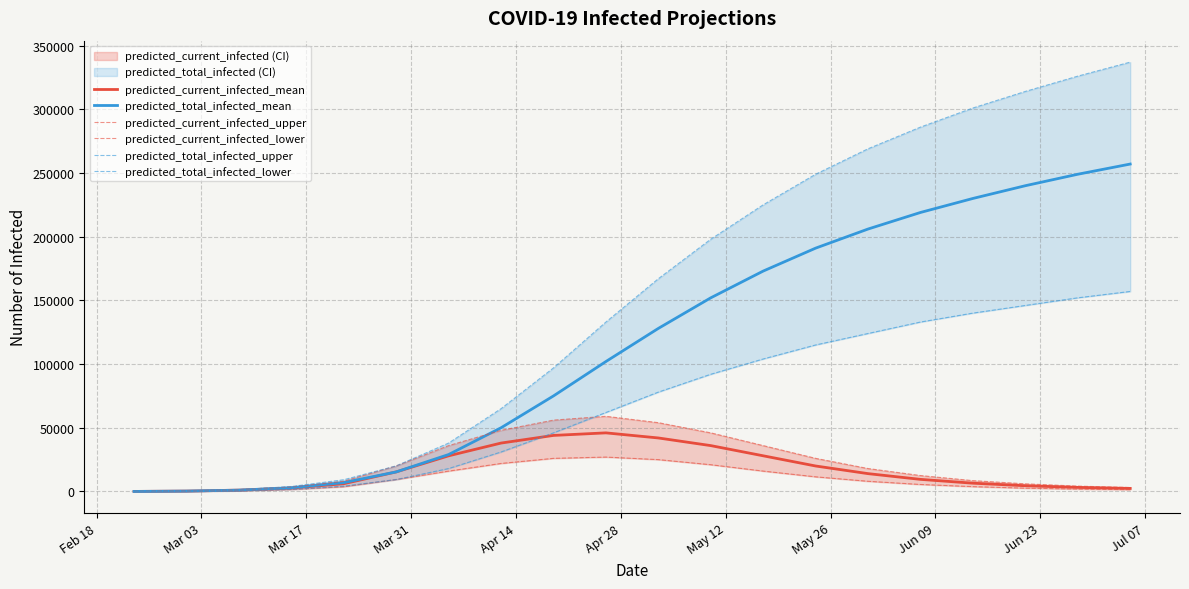

True or false: predicted_total_infected_upper has more than 0 points higher than both neighbors.

False